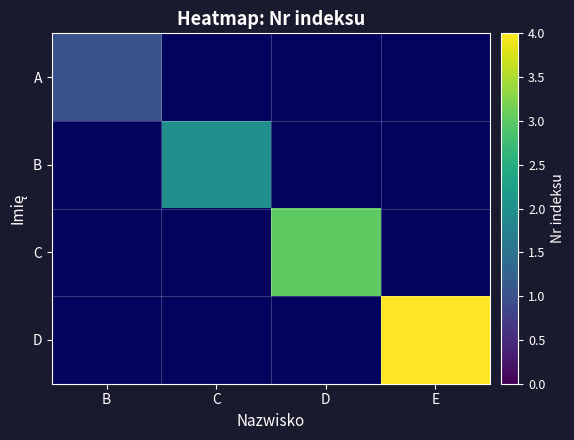

How many data points does each series have?

4